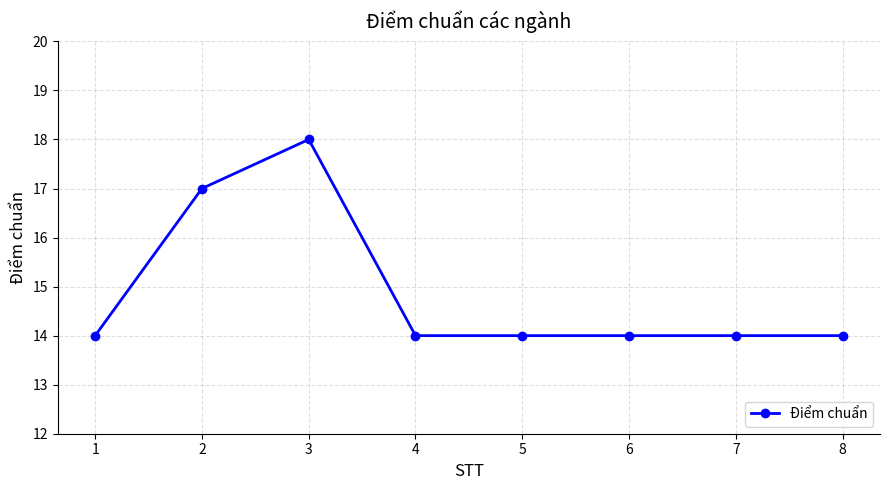

Does the chart have visible grid lines?

Yes